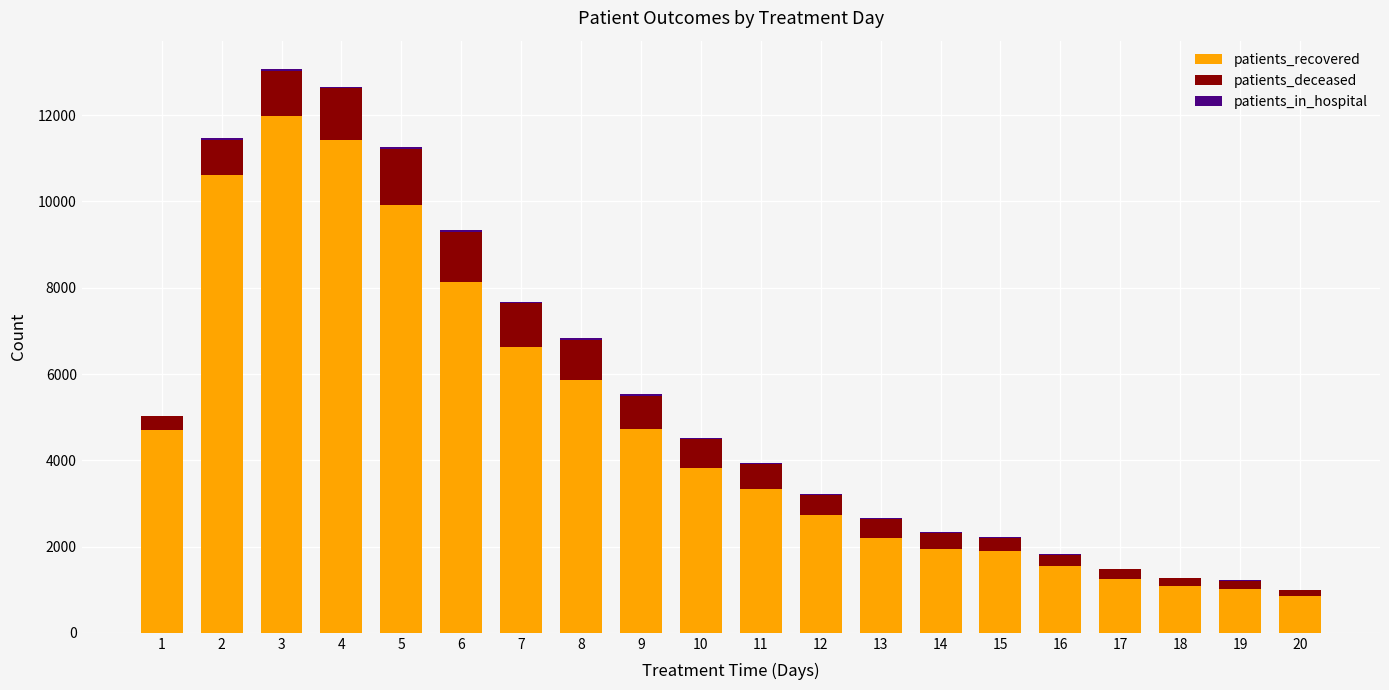

The value of patients_recovered at 14 is 1952. True or false?

True